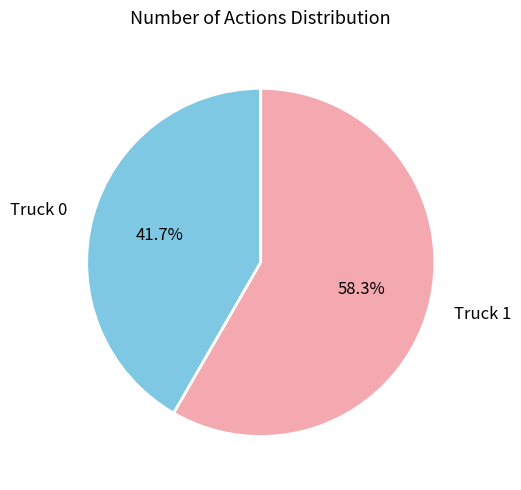

What is the total percentage of Truck 1 and Truck 0?

100.0%